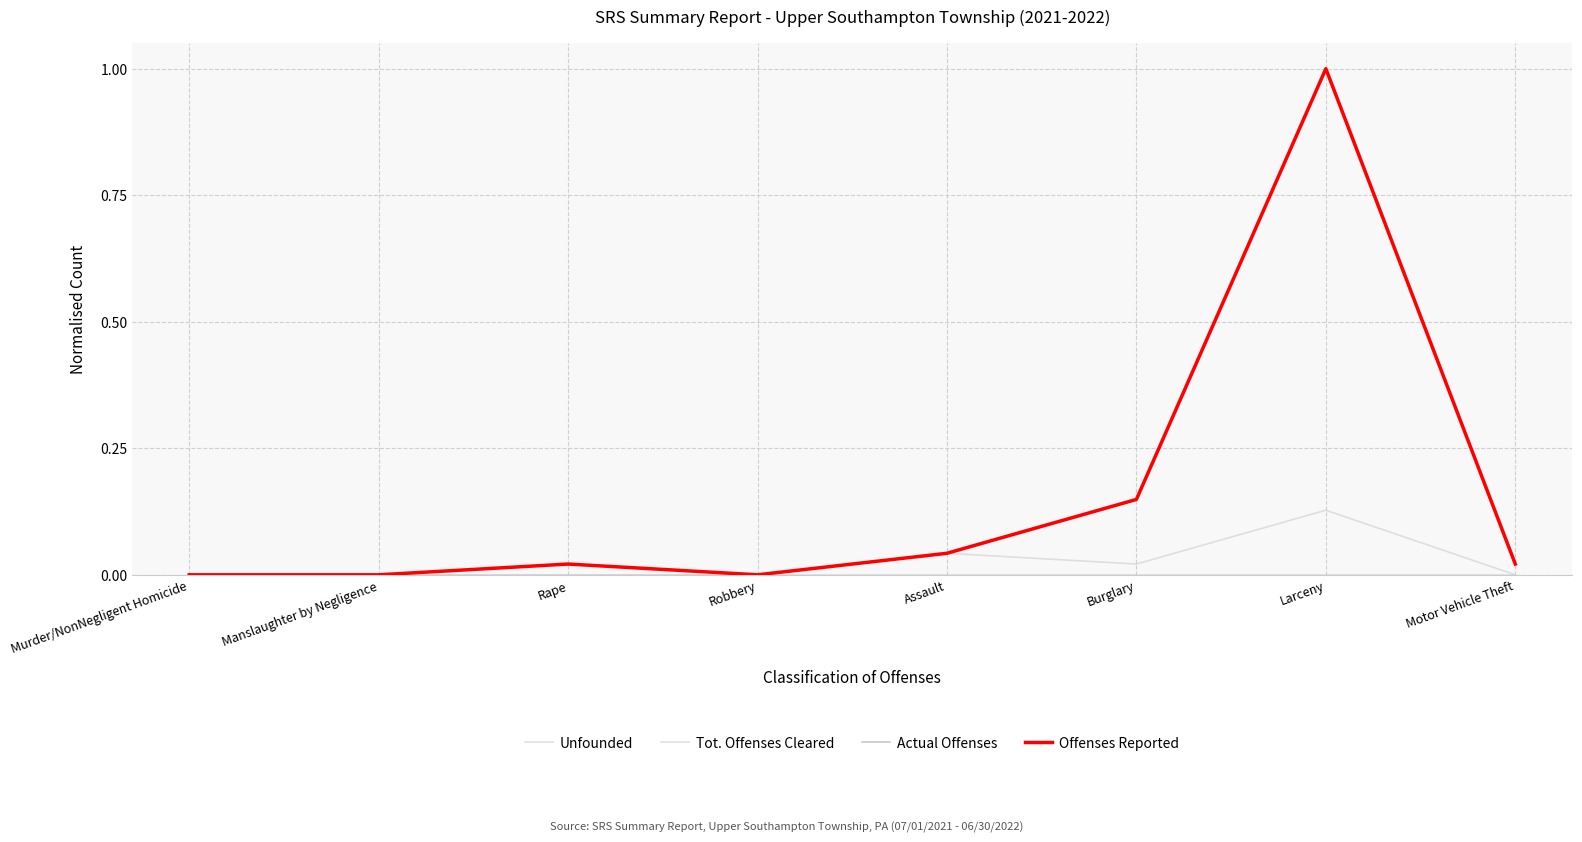

Reading left to right, list all the values displayed in this chart.

Unfounded: Murder/NonNegligent Homicide=0.0	Manslaughter by Negligence=0.0	Rape=0.0	Robbery=0.0	Assault=0.0	Burglary=0.0	Larceny=0.0	Motor Vehicle Theft=0.0
Tot. Offenses Cleared: Murder/NonNegligent Homicide=0.0	Manslaughter by Negligence=0.0	Rape=0.0	Robbery=0.0	Assault=0.0	Burglary=0.0	Larceny=0.1	Motor Vehicle Theft=0.0
Actual Offenses: Murder/NonNegligent Homicide=0.0	Manslaughter by Negligence=0.0	Rape=0.0	Robbery=0.0	Assault=0.0	Burglary=0.1	Larceny=1.0	Motor Vehicle Theft=0.0
Offenses Reported: Murder/NonNegligent Homicide=0.0	Manslaughter by Negligence=0.0	Rape=0.0	Robbery=0.0	Assault=0.0	Burglary=0.1	Larceny=1.0	Motor Vehicle Theft=0.0